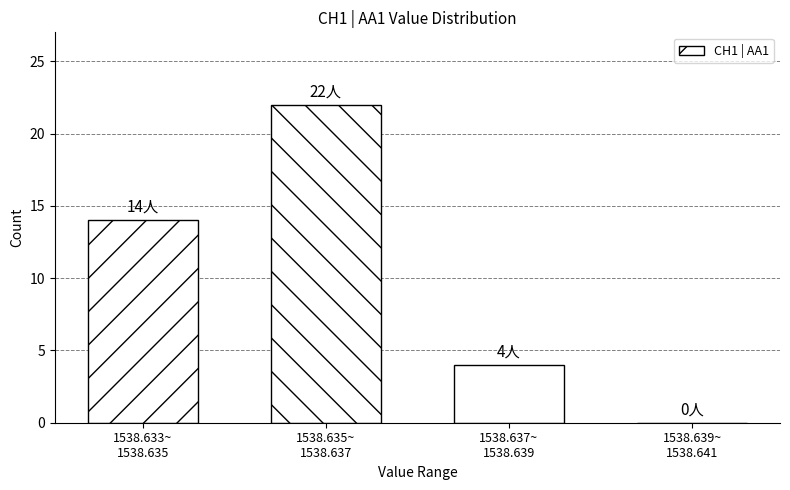

What is the greatest value displayed?

22